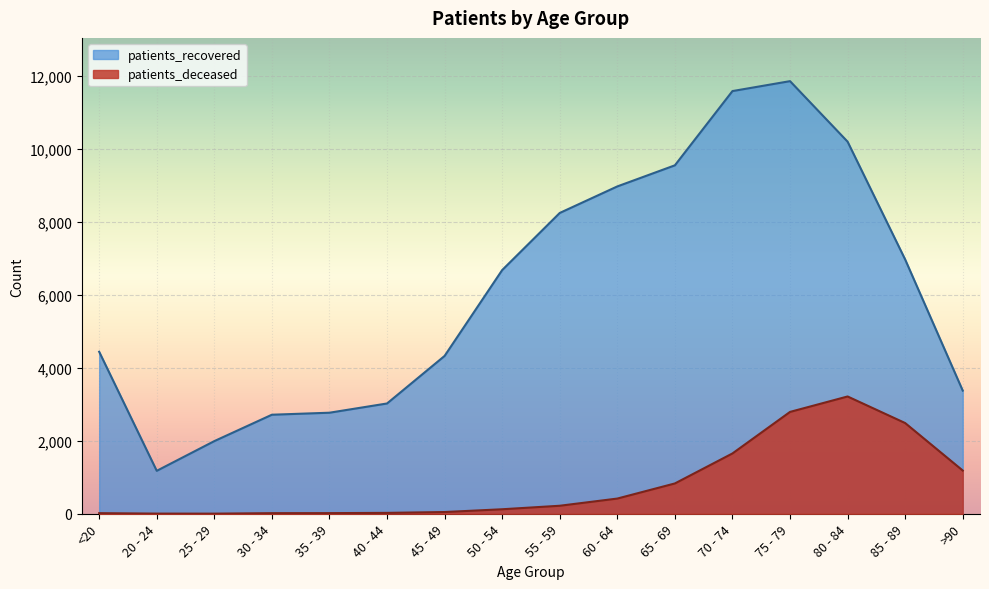

How many interior local valleys does the patients_recovered series have?

1